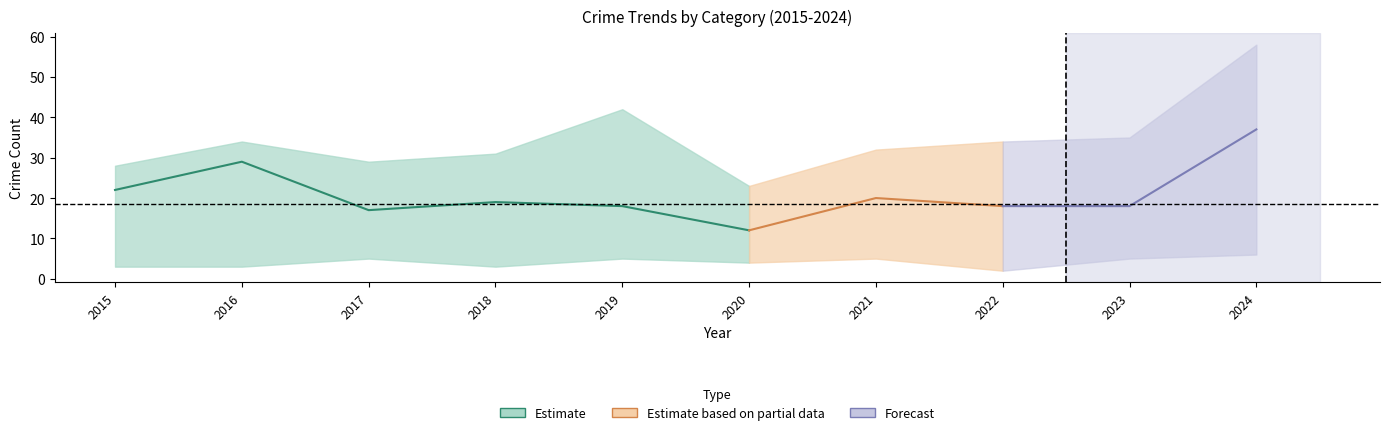

Where is the first local maximum for Robbery?

2016